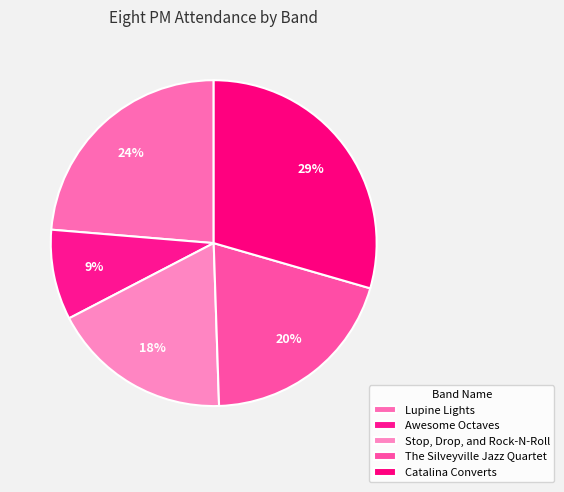

To the nearest percent, what percentage of the pie is Stop, Drop, and Rock-N-Roll?

18%